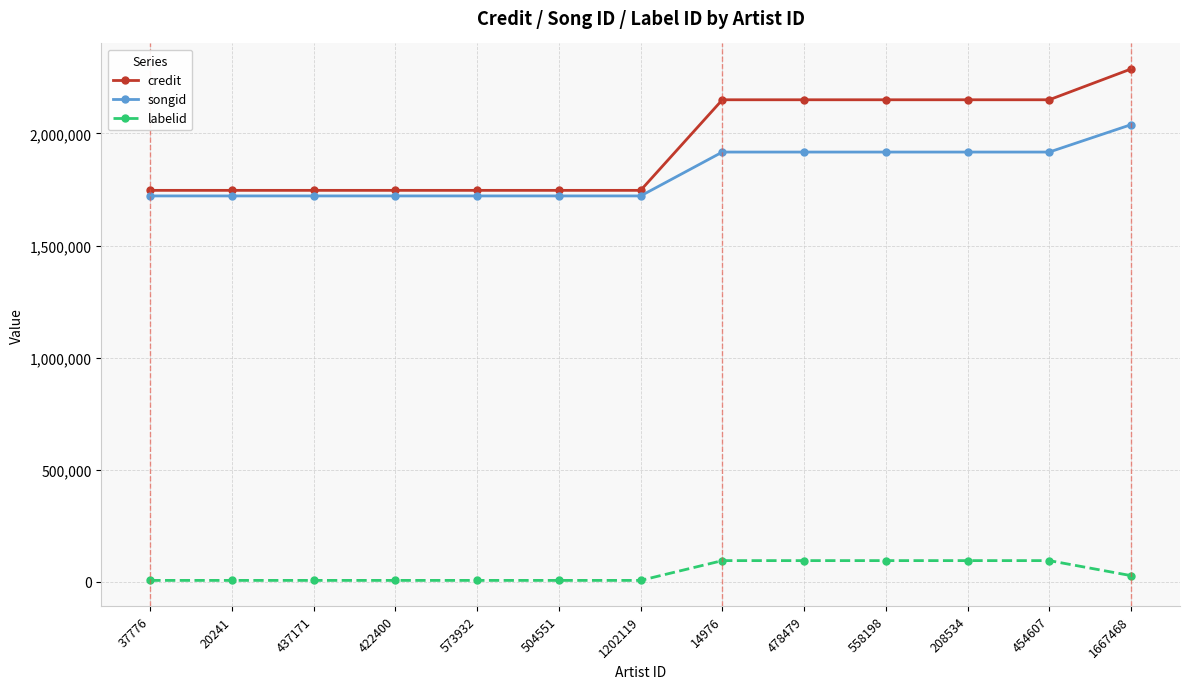

Is this an area chart (filled region under the line)?

No